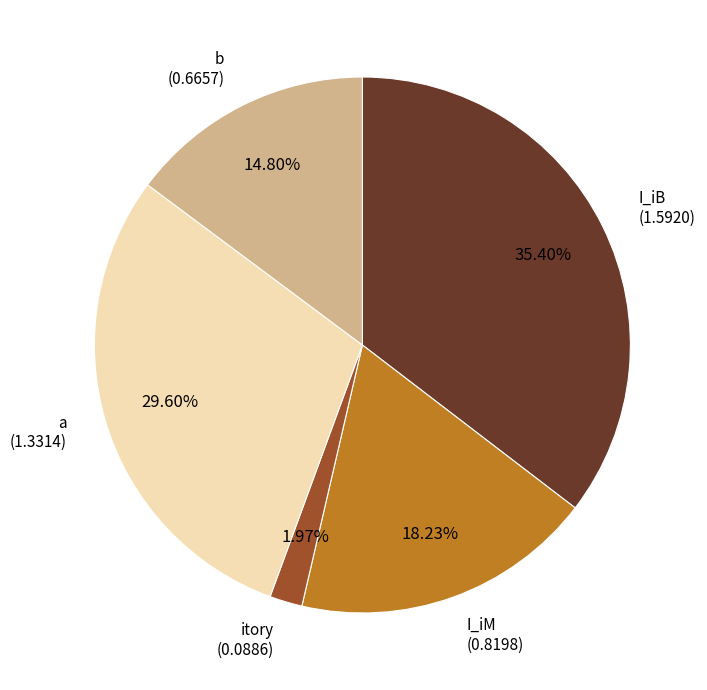

To the nearest percent, what is the difference between the largest and smallest slice percentages?

33%